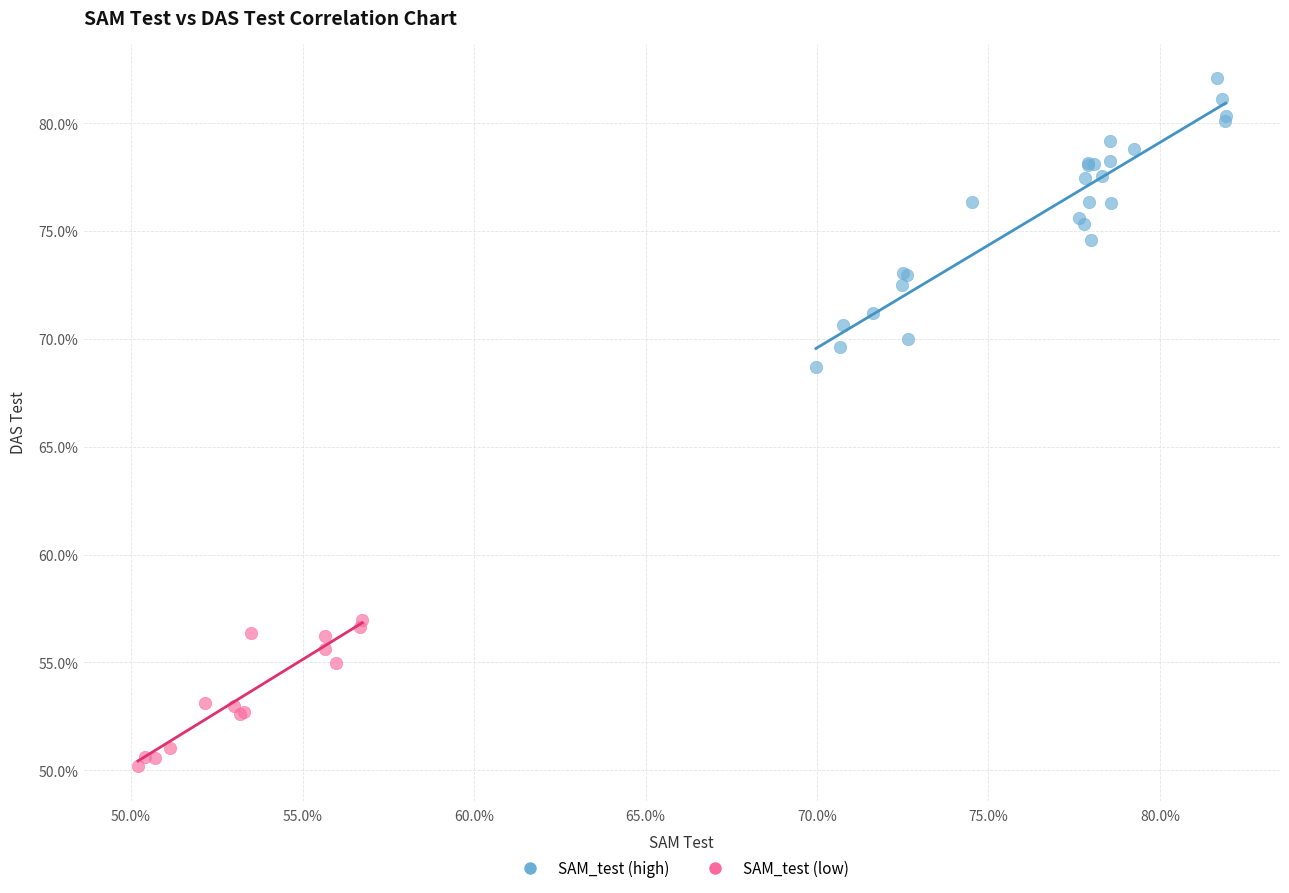

What are all the series names shown in the legend?

SAM_test (high), SAM_test (low)